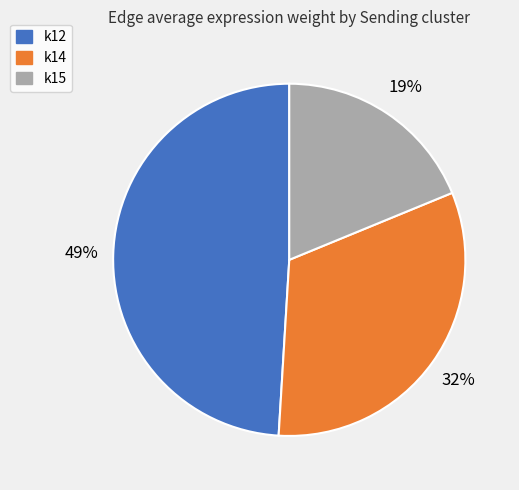

Does any single category account for the majority?

No